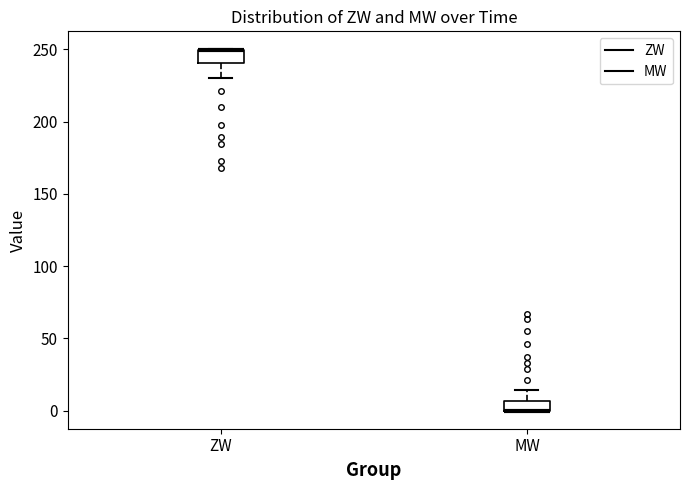

Where does the upper whisker of the box for MW end on the y-axis? The values are not printed on the chart, so give them approximately, as read against the axis.

15